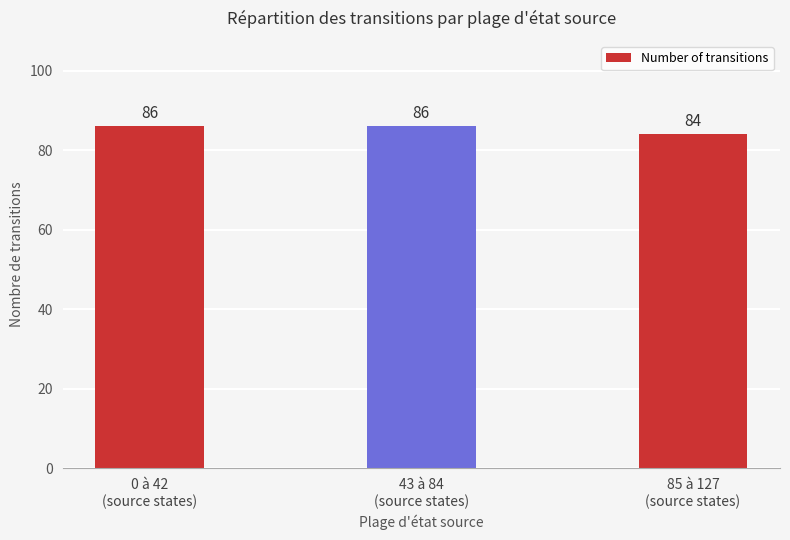

What is the change in value from 43 à 84
(source states) to 85 à 127
(source states)?

-2